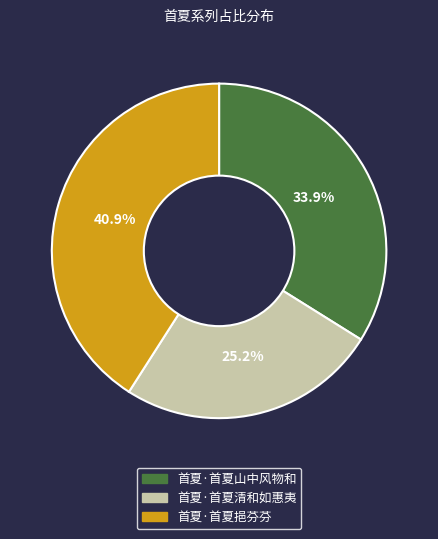

What percentage do 首夏·首夏挹芬芬 and 首夏·首夏山中风物和 together represent?

74.8%